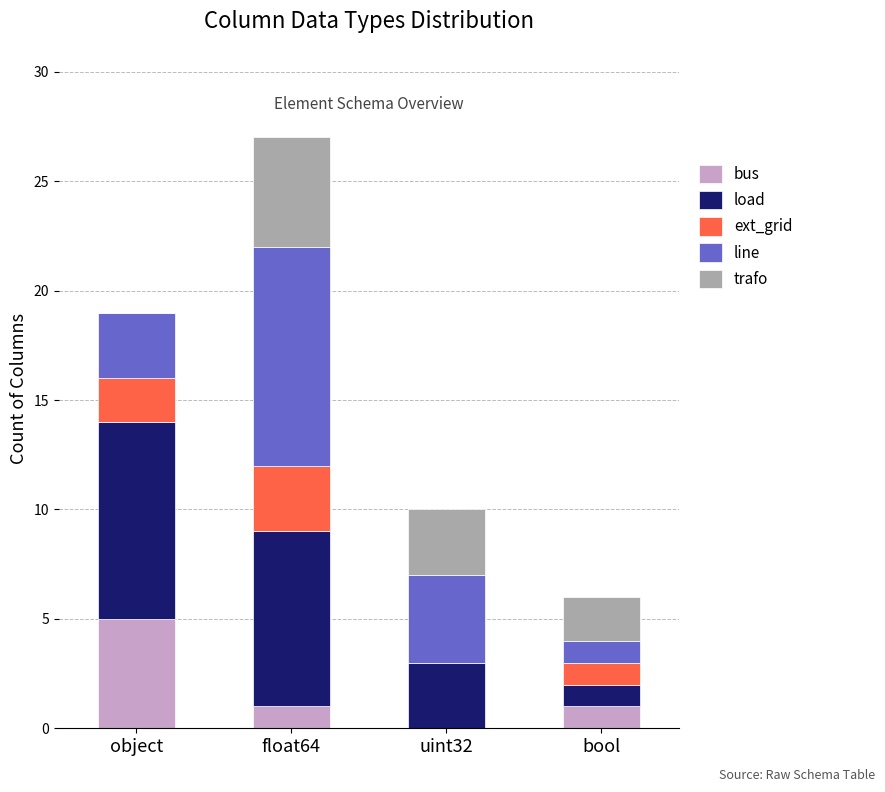

What are all the series names shown in the legend?

bus, load, ext_grid, line, trafo